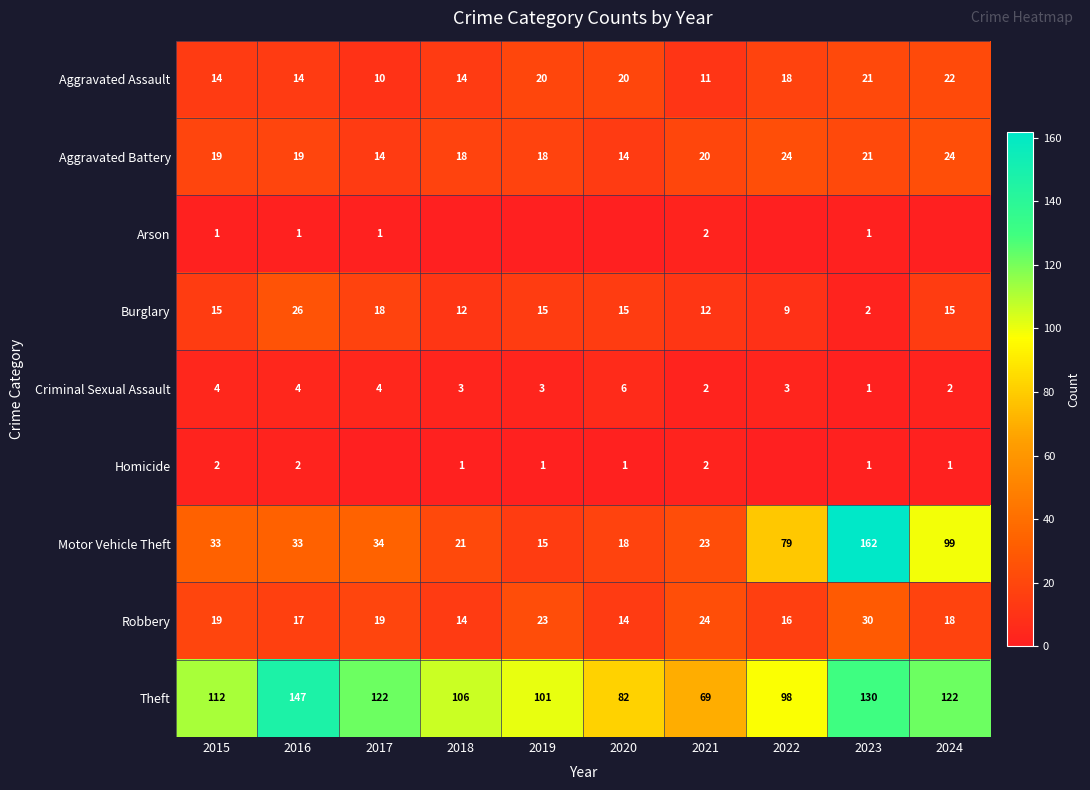

What is the lowest value of the Robbery series?

14